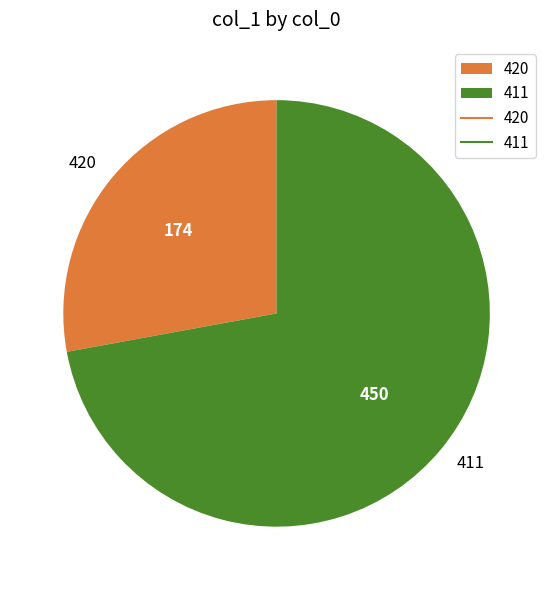

Approximately how many times larger is the value at 420 compared to 411?

0.4